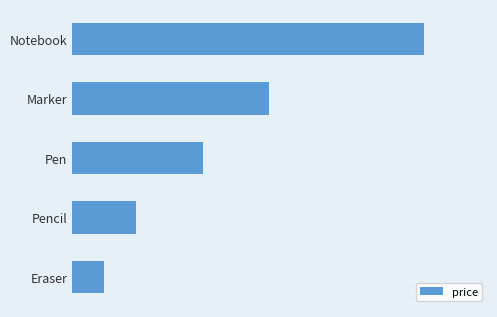

Which category has the lowest value across all series?

Eraser